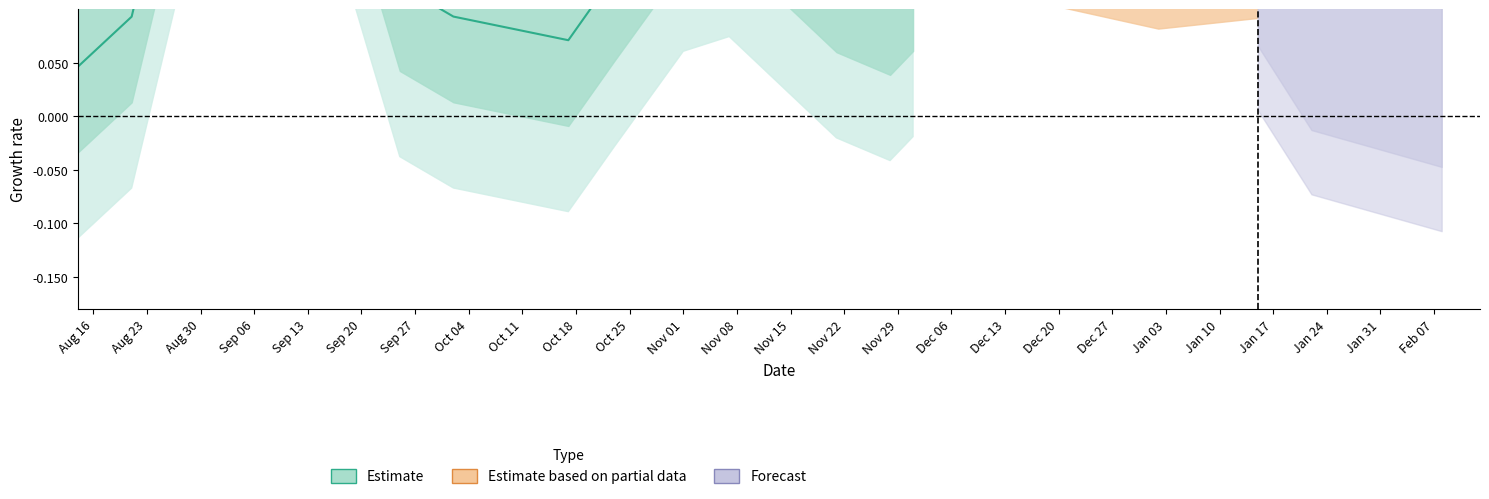

True or false: the data has more than 2 interior local peaks.

False